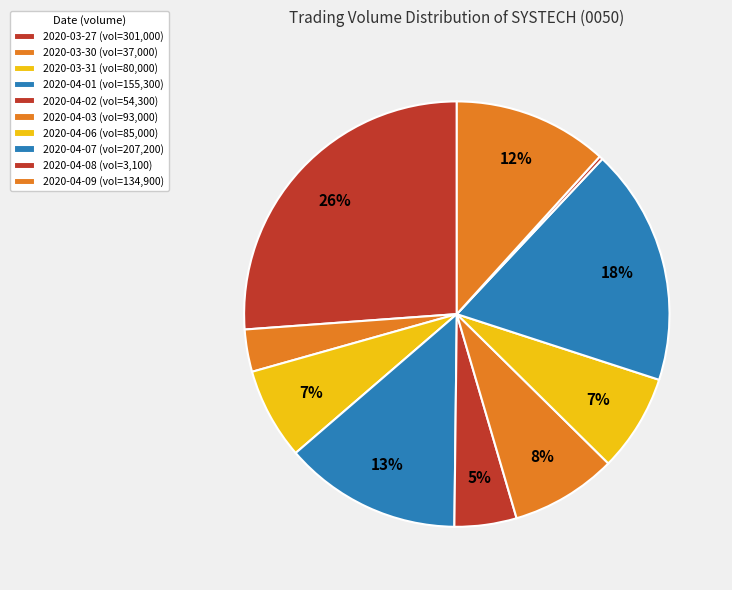

To the nearest percent, what is the combined percentage of 2020-04-07 and 2020-04-02?

23%